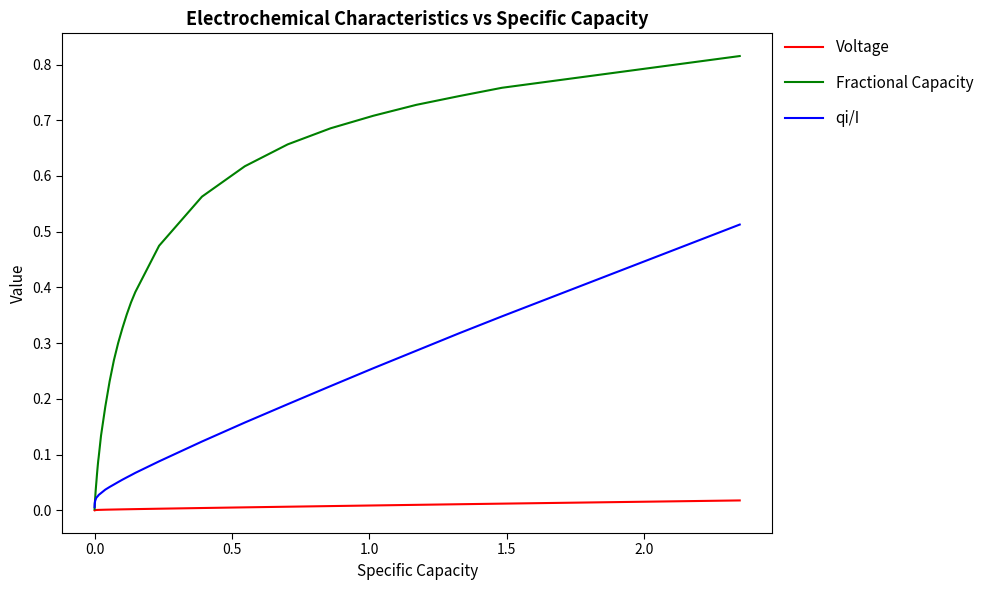

Which series has the largest range (max minus min)?

Fractional Capacity